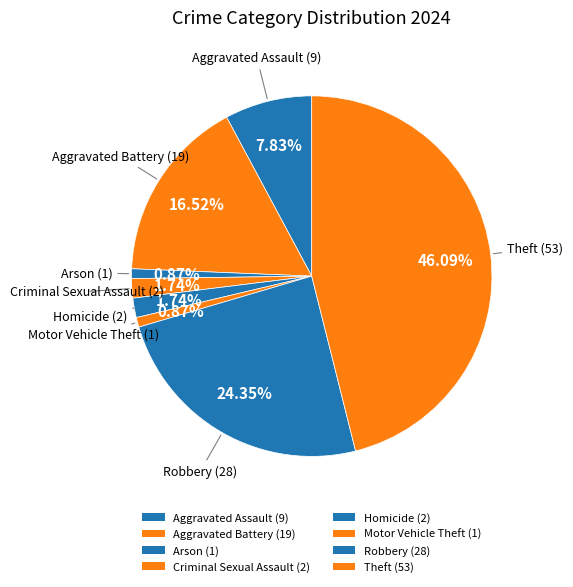

Count the number of slices in the pie.

8